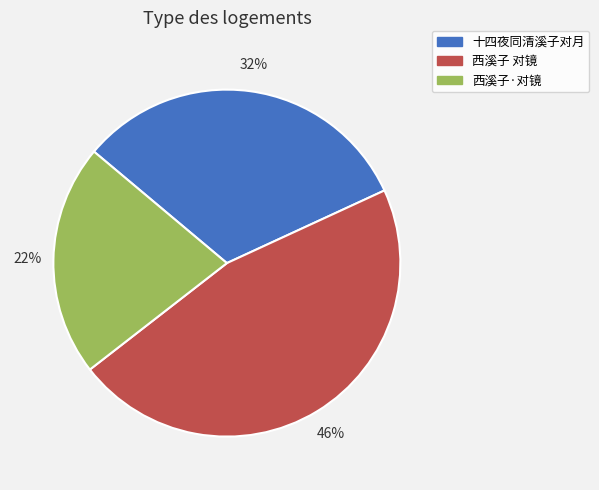

Does any single category account for the majority?

No